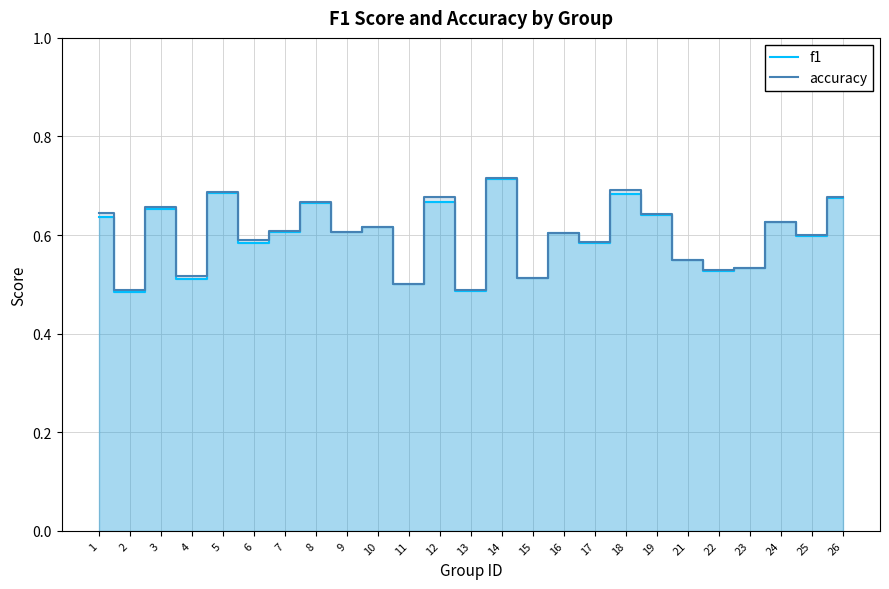

Where is f1 nearest to the value 0?

2